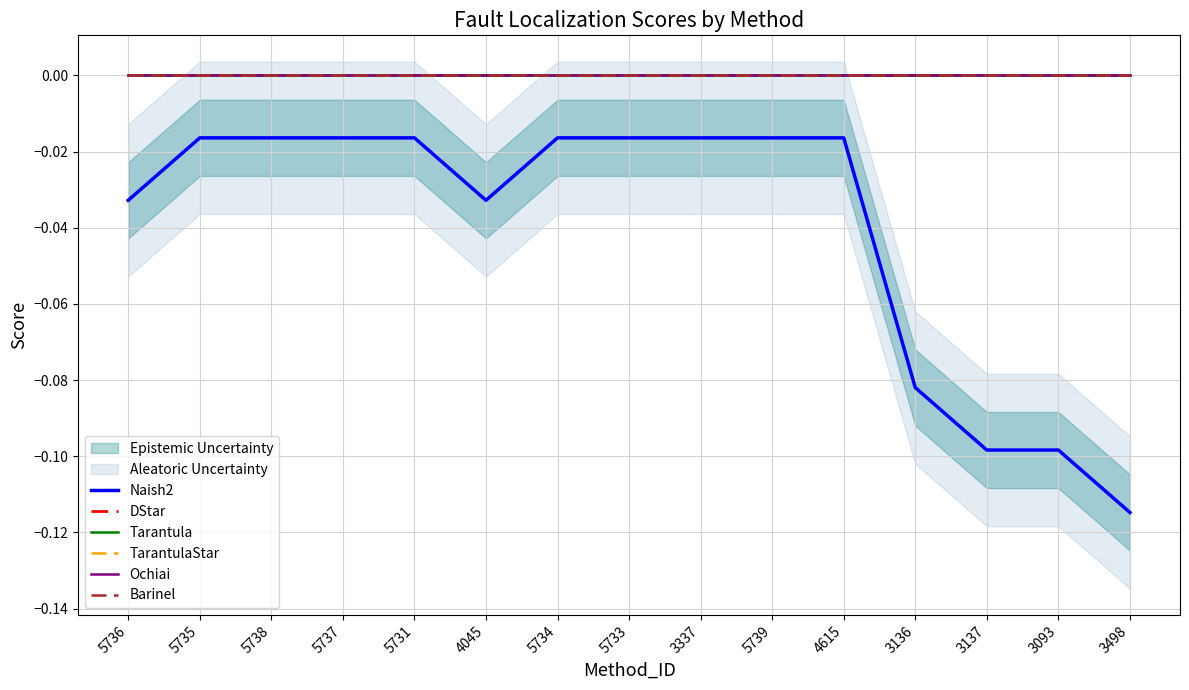

What is the difference between the maximum and second lowest values in the Naish2 series?

0.1